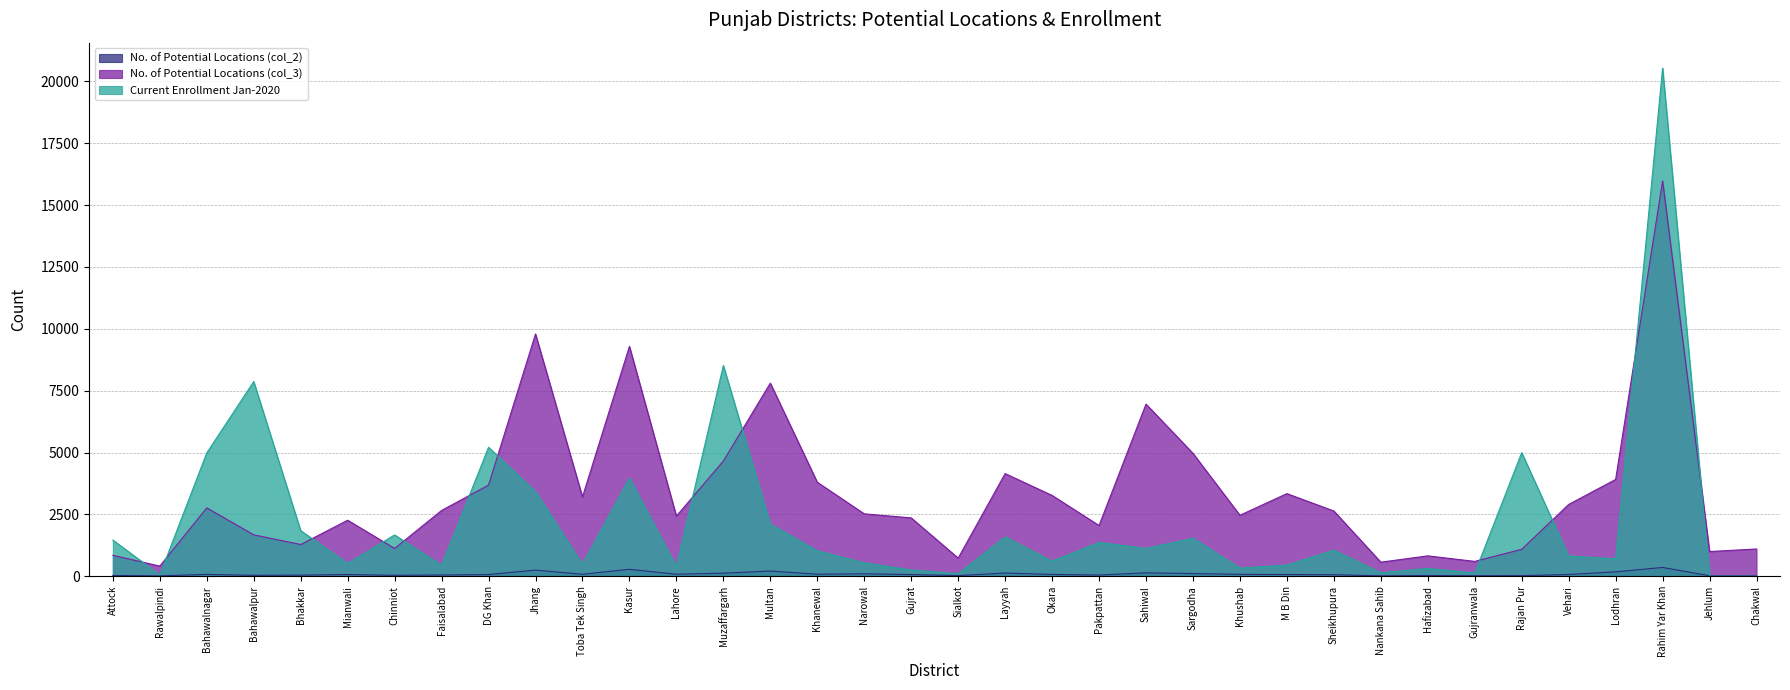

True or false: No. of Potential Locations (col_3) has a value of 4911 at Vehari.

False